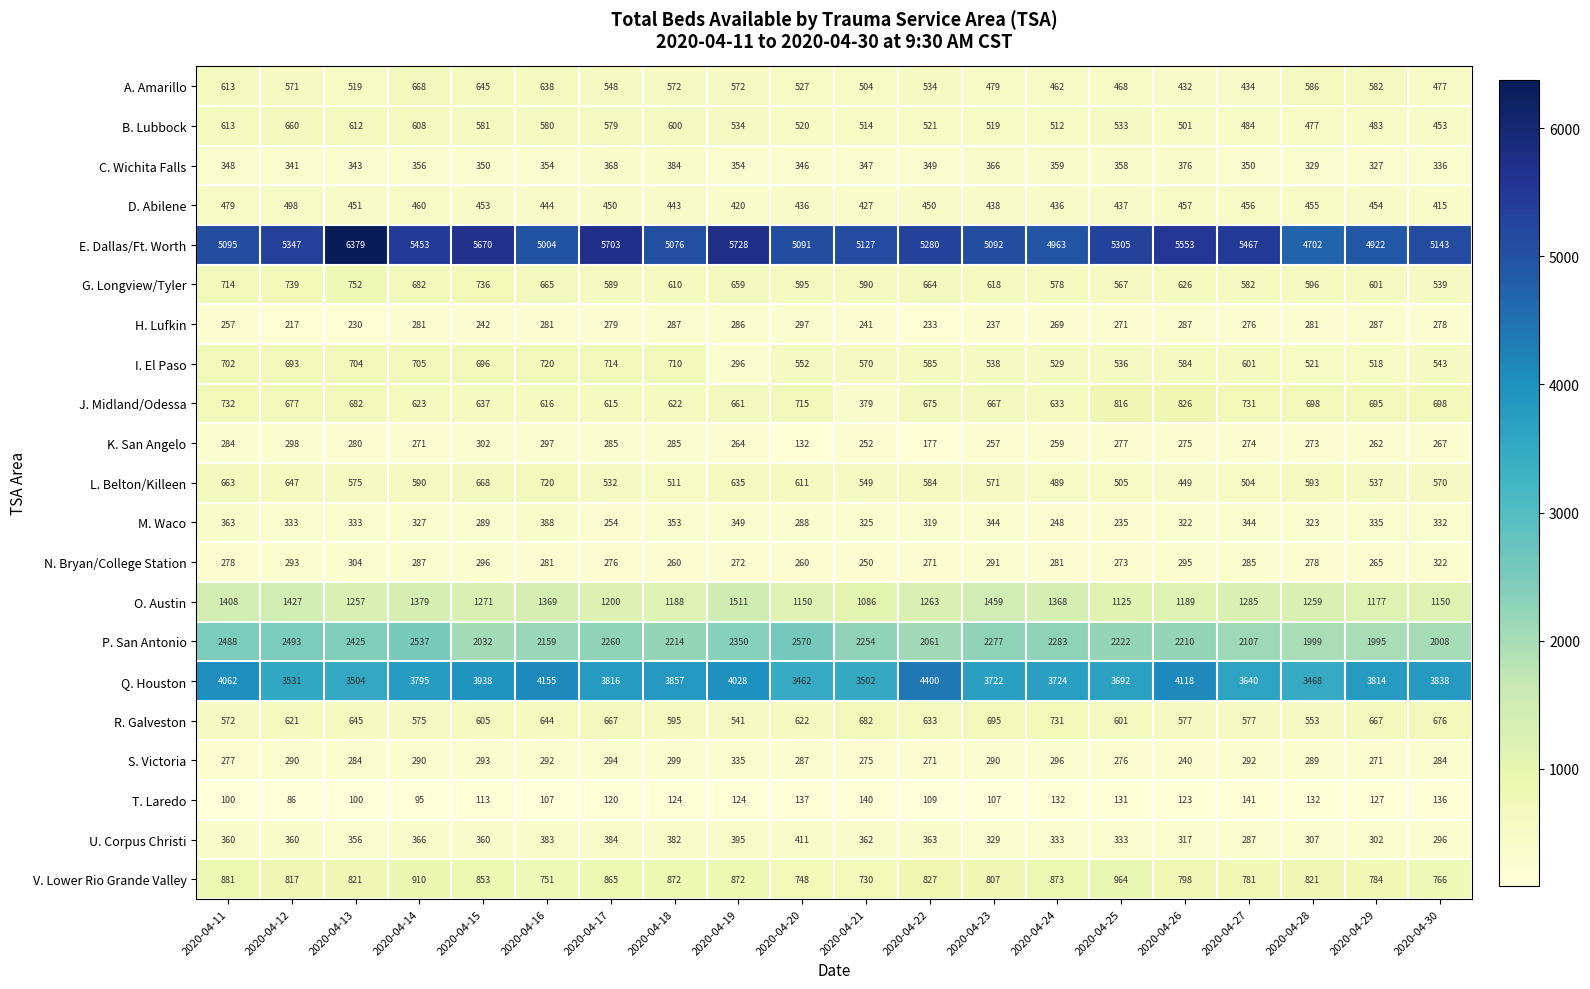

What is the difference between the C. Wichita Falls values at 2020-04-15 and 2020-04-26?

26